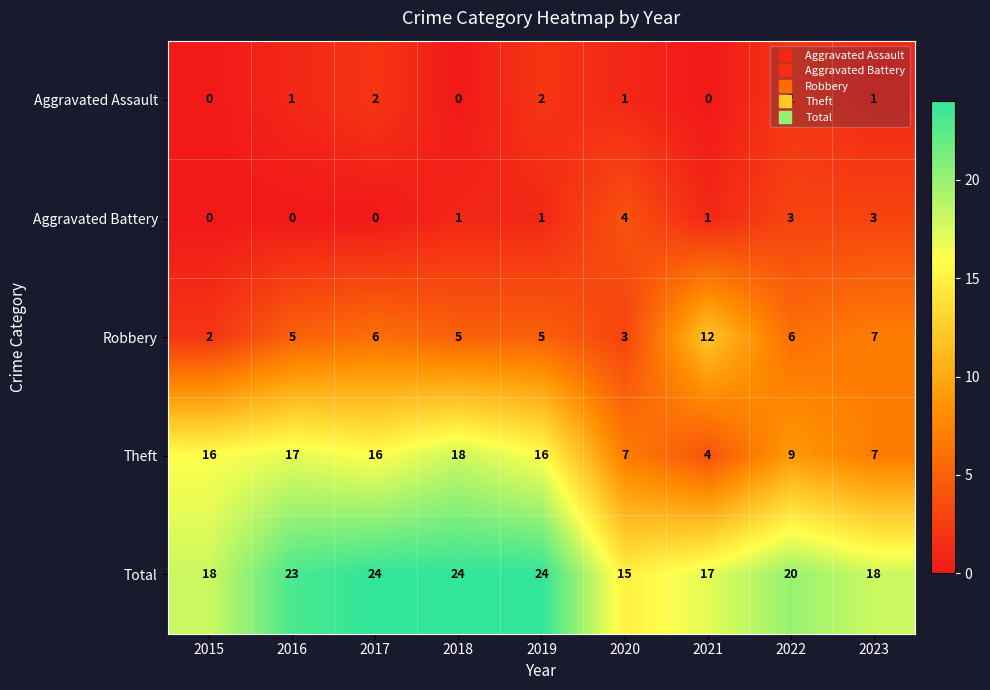

True or false: Robbery has a value of 8 at 2017.

False